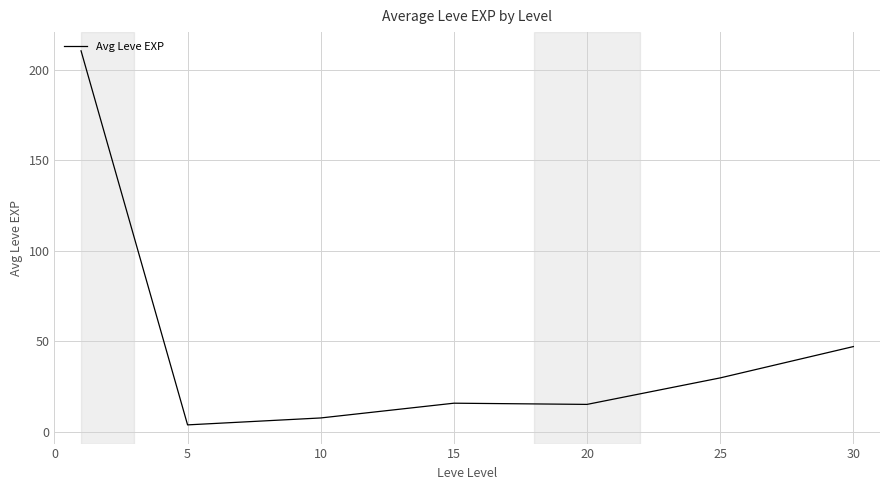

What is the greatest value displayed?

210.7